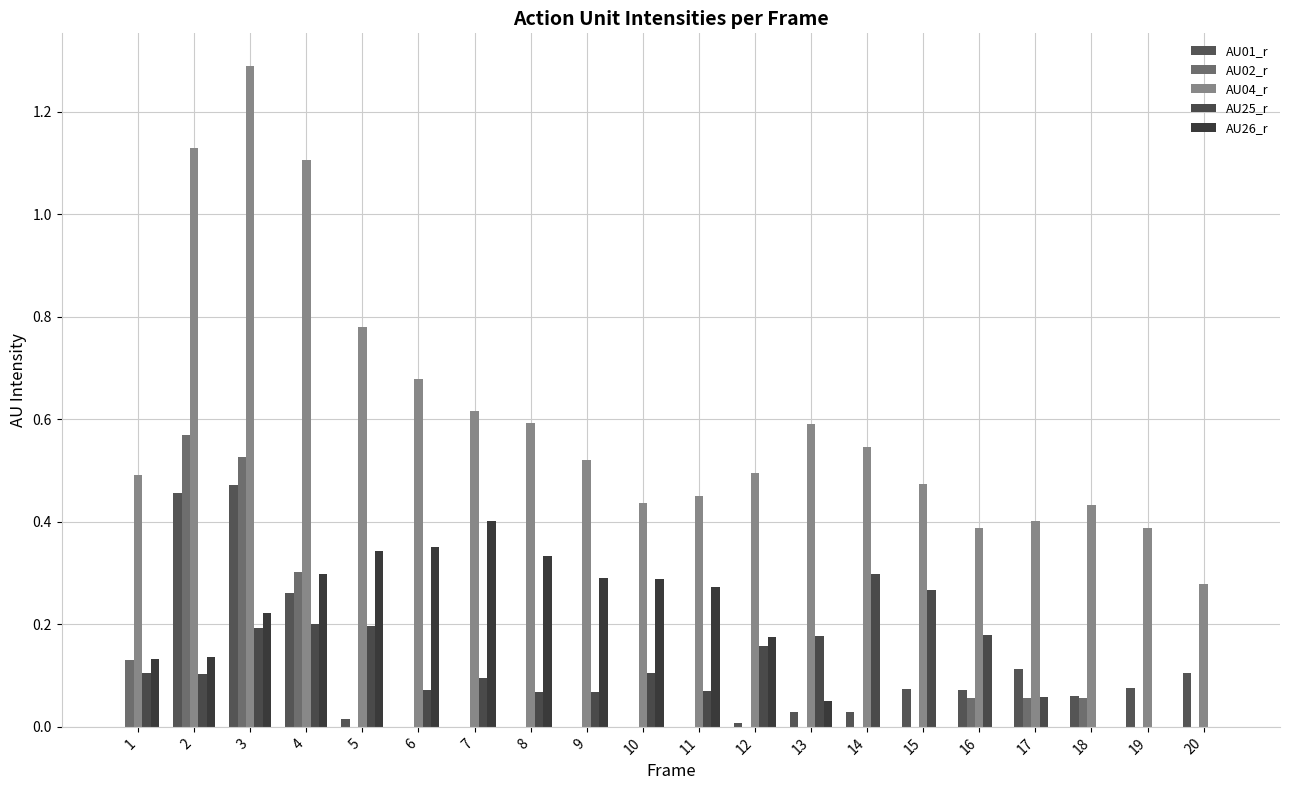

At which category does the chart reach its minimum across all series?

1